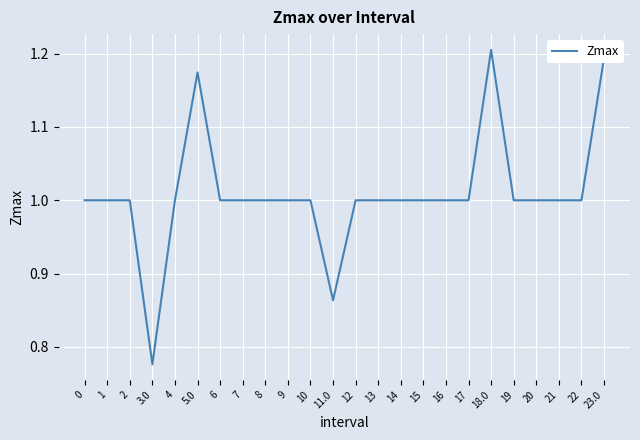

What position from the right is 22?

2